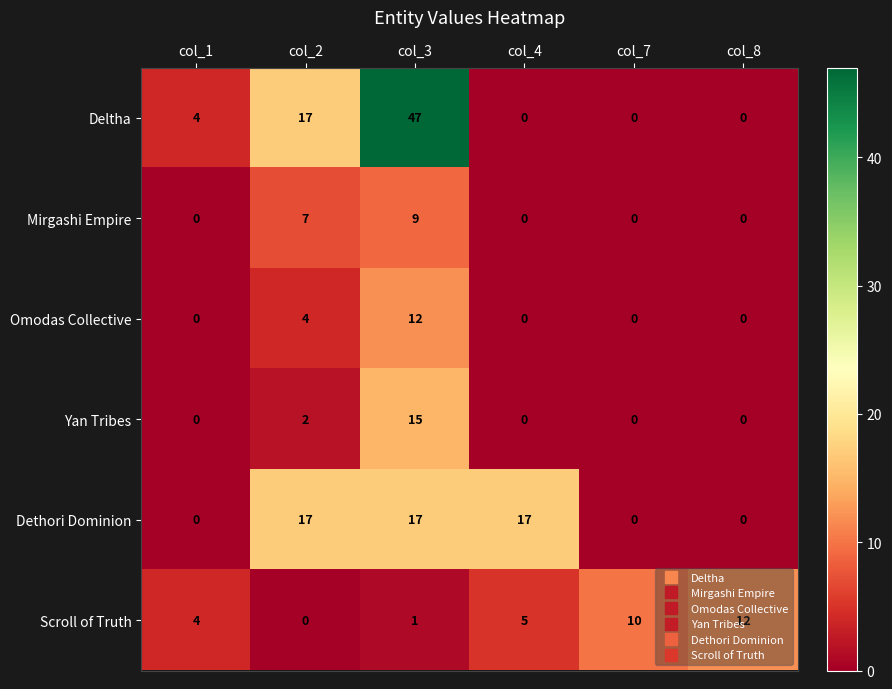

What is the sum of all Yan Tribes values?

17